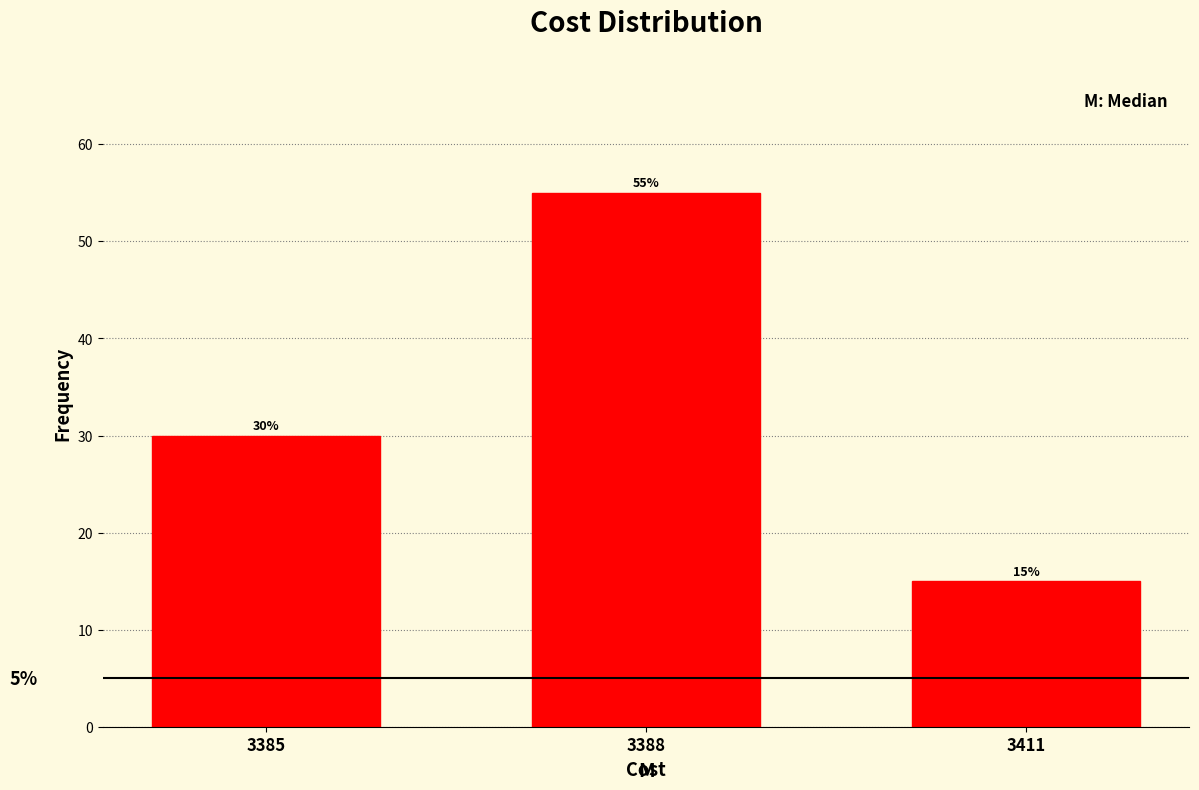

Reading left to right, extract all data points from this chart.

30.0	55.0	15.0